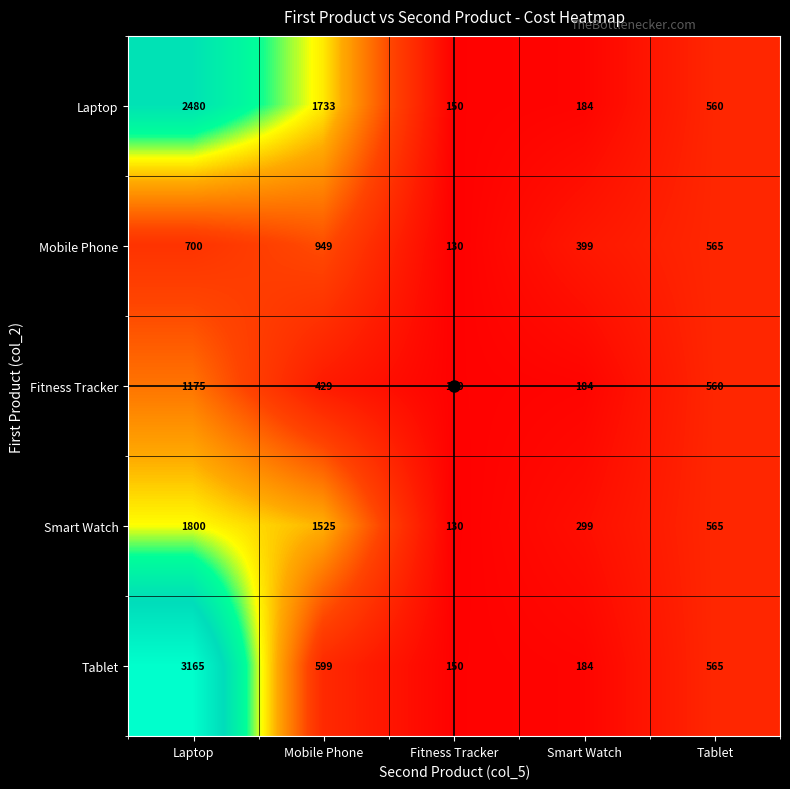

What is the sum of the Mobile Phone values at Tablet and Laptop?

1265